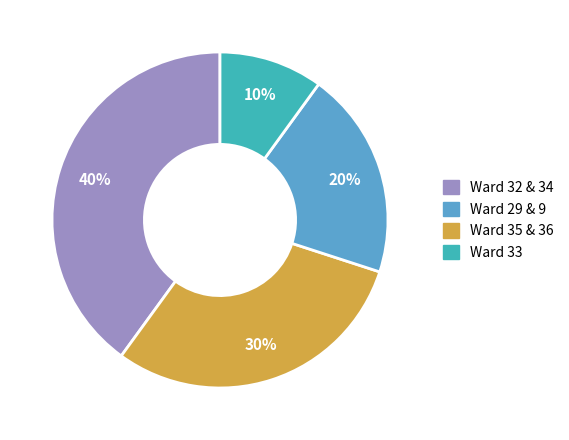

To the nearest percent, what is the average slice percentage?

25%